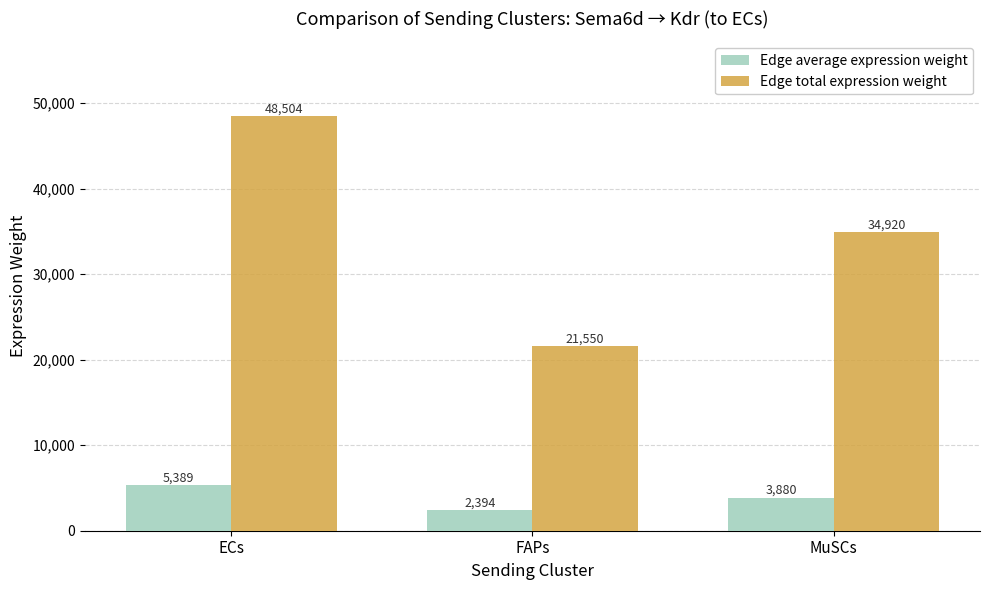

Which series has the widest spread of values?

Edge total expression weight